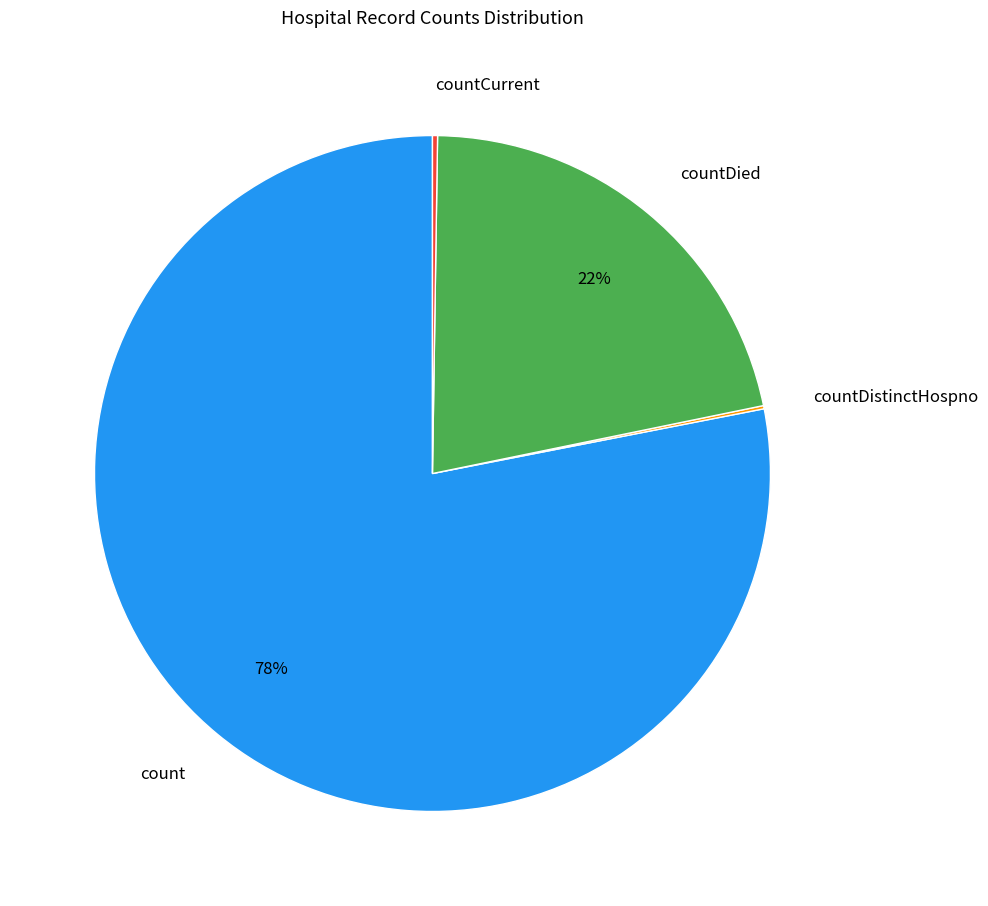

What percentage is the count slice, to the nearest percent?

78%